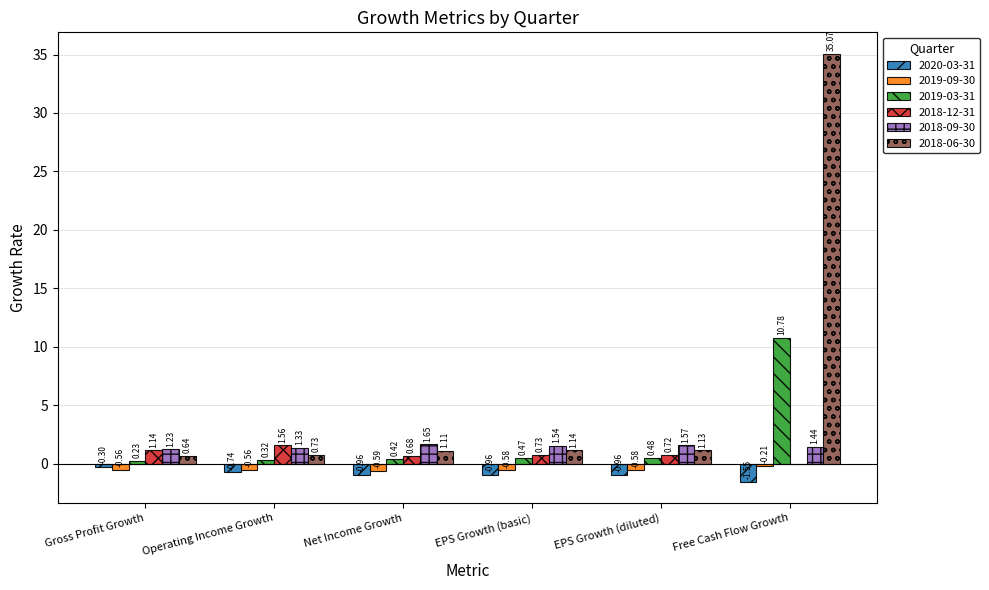

At which label is 2019-09-30 closest to 0?

Free Cash Flow Growth